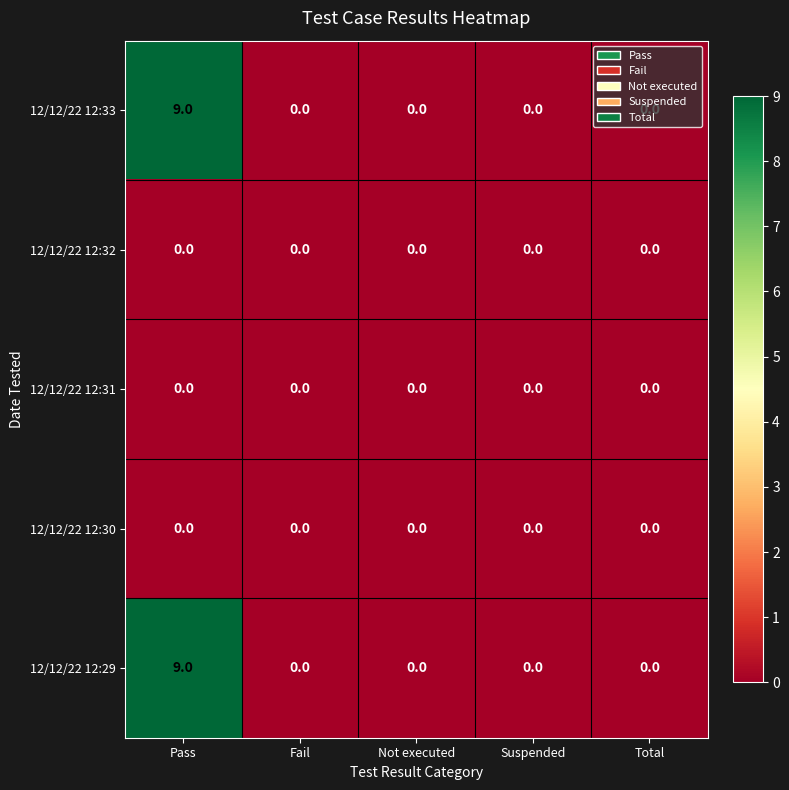

The 12/12/22 12:33 series shows -3 at Total. True or false?

False